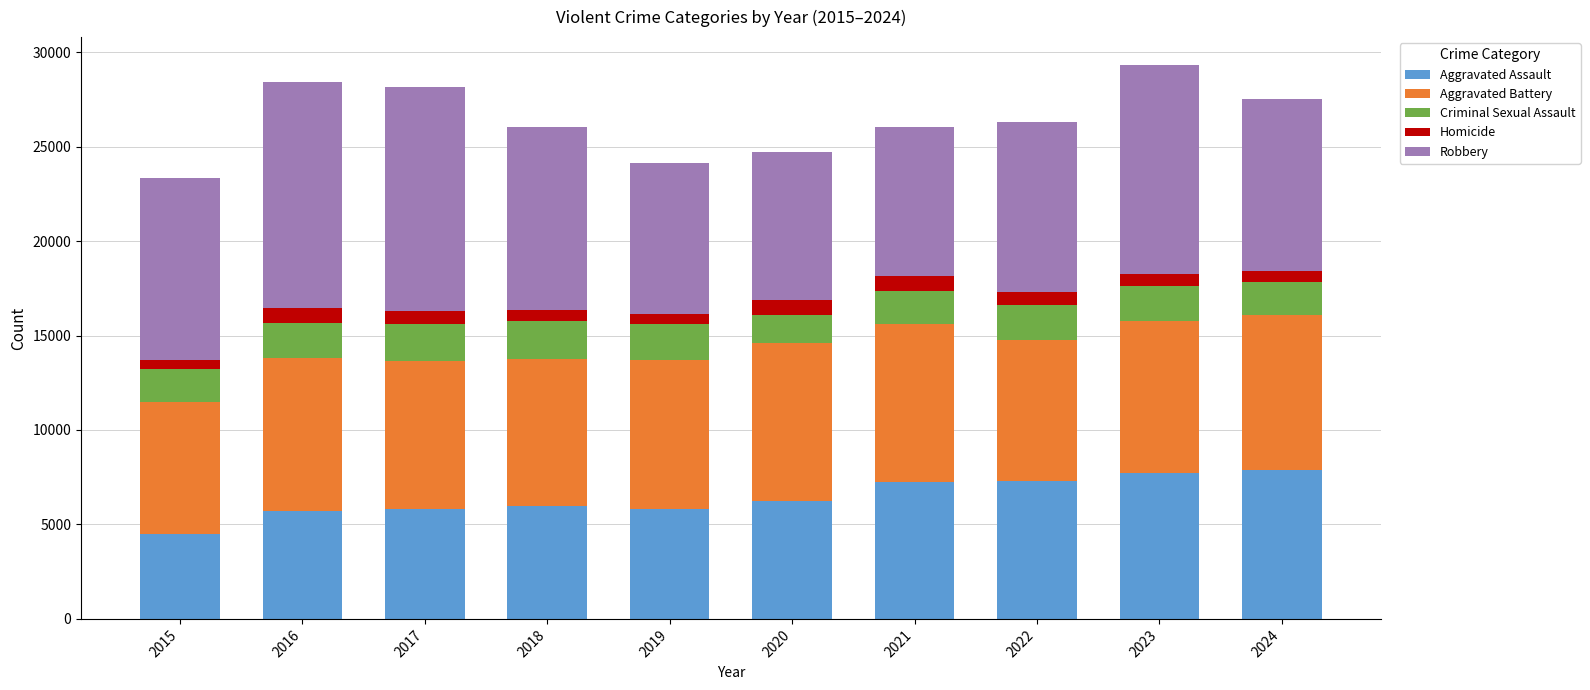

What is the minimum value for Aggravated Assault?

4480